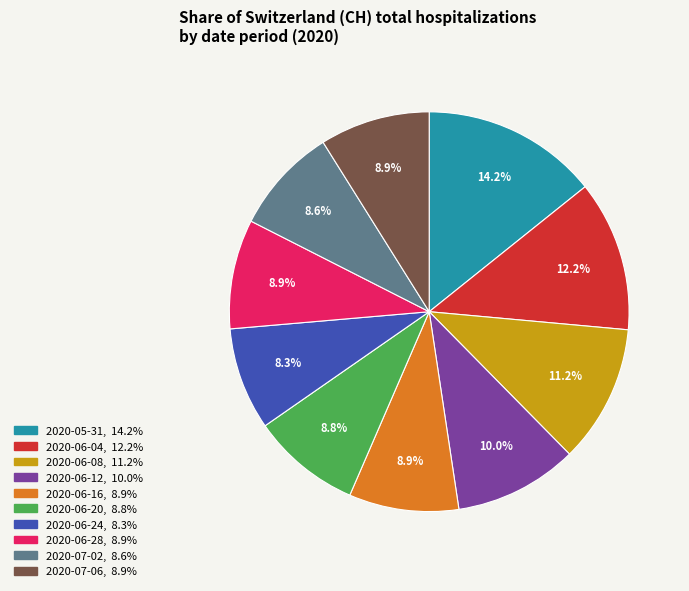

Does any single category account for the majority?

No